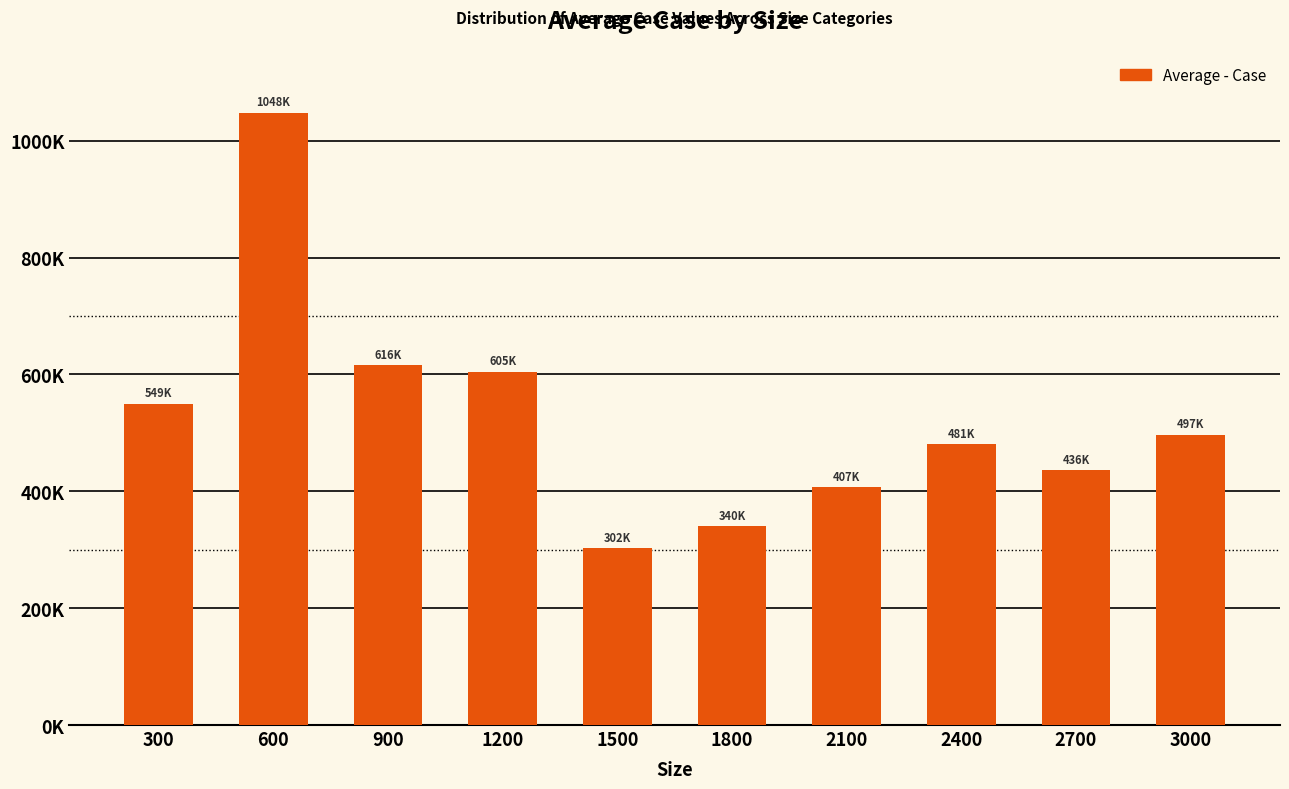

Approximately how many times larger is the value at 2100 compared to 1800?

1.2